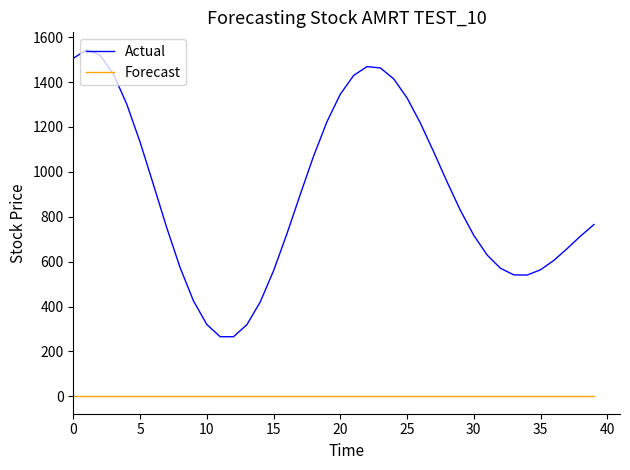

List the series in order of their overall mean, highest first.

Actual, Forecast